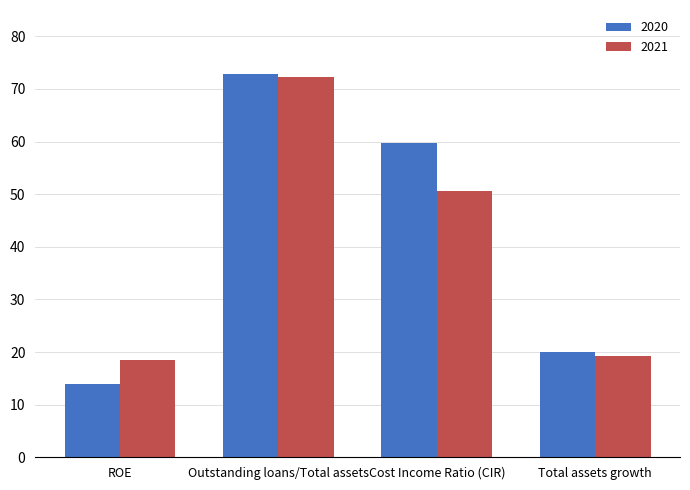

Is it true that 2021 equals 81.8 at Cost Income Ratio (CIR)?

False